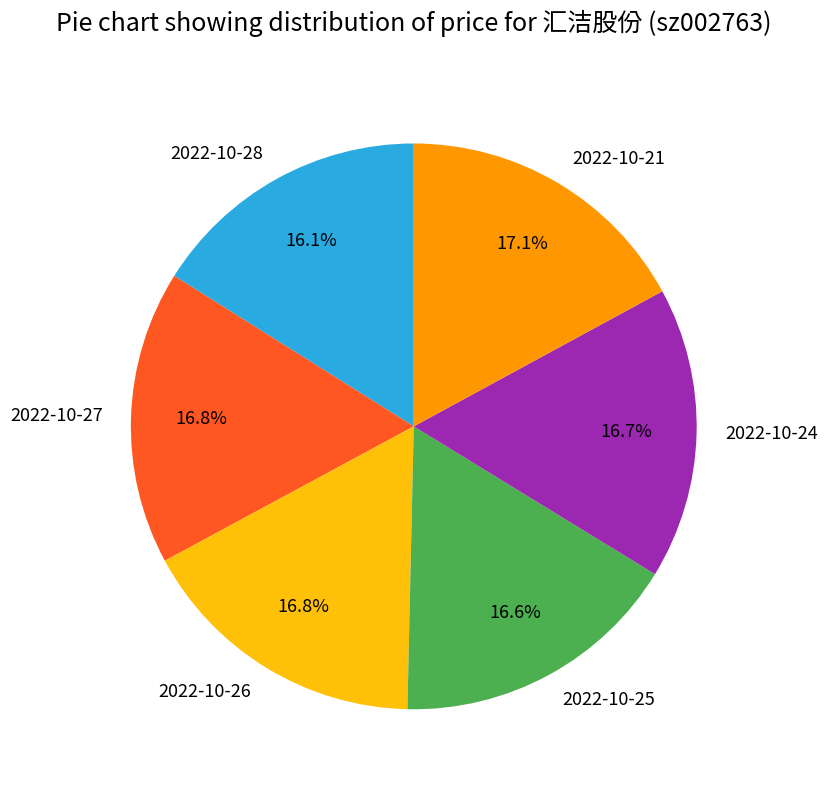

The 2022-10-24 slice represents 7% of the pie. True or false?

False